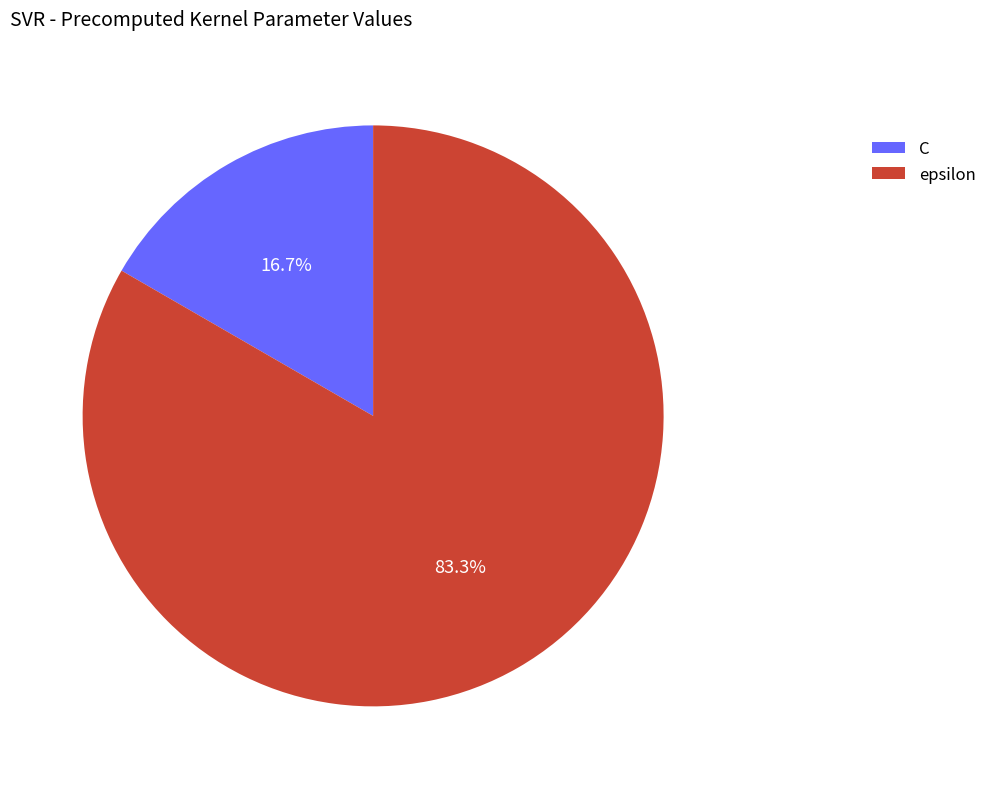

Is there a majority slice in this chart?

Yes